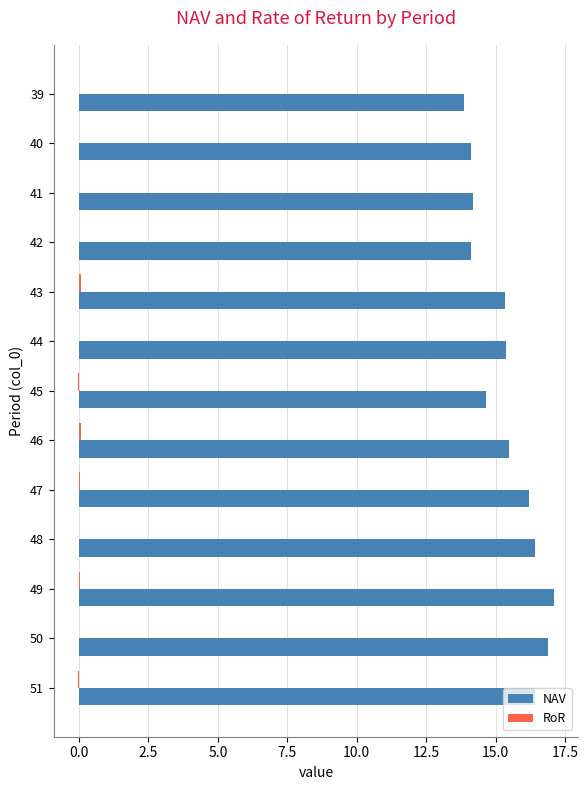

True or false: NAV has a value of 14.1 at 40.

True